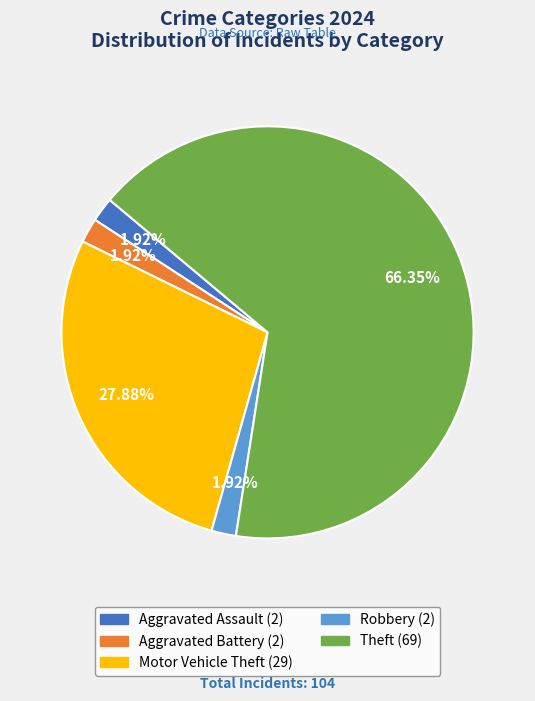

The Robbery slice represents 13% of the pie. True or false?

False